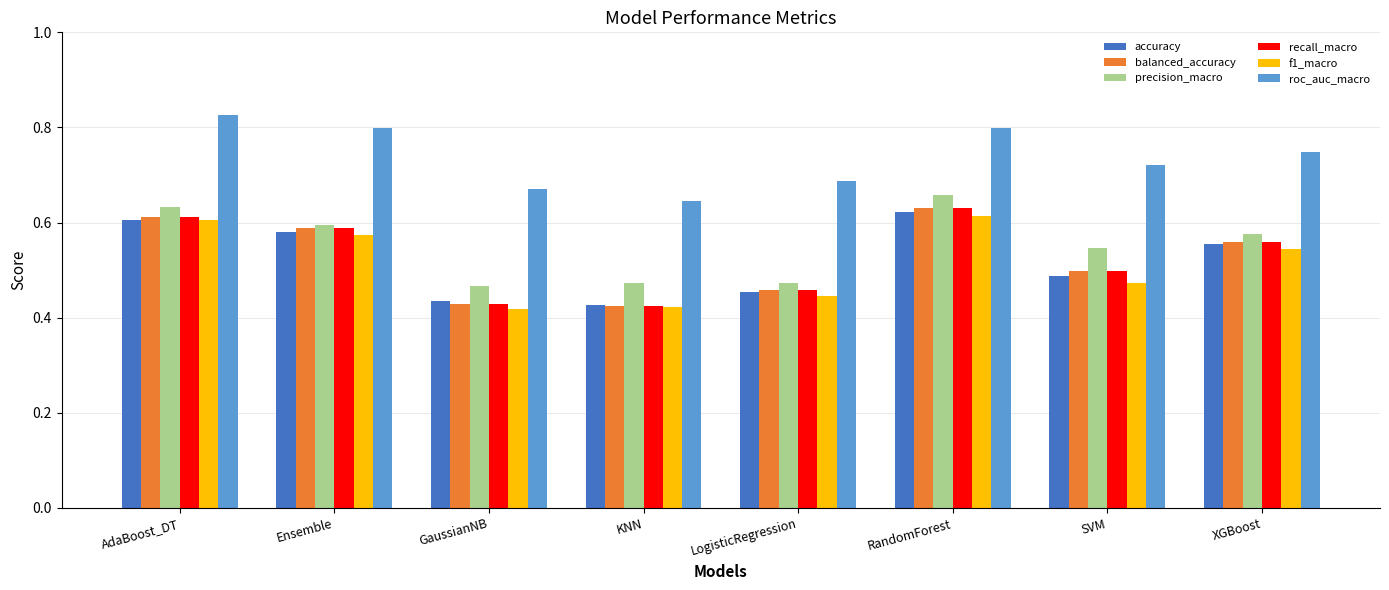

What is the sum of the f1_macro values at Ensemble and SVM?

1.0